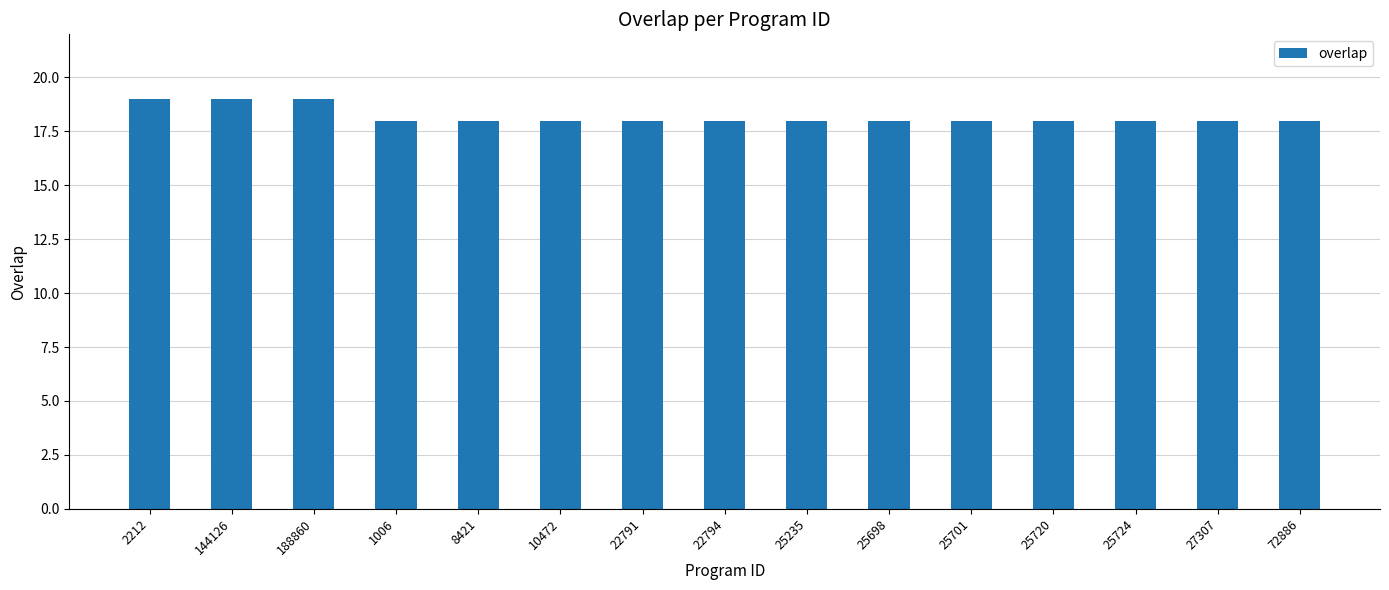

What position from the right is 8421?

11